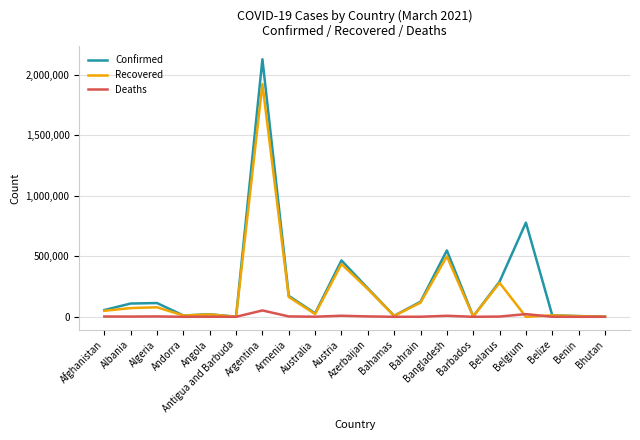

Rank the series by their average value, from lowest to highest.

Deaths, Recovered, Confirmed